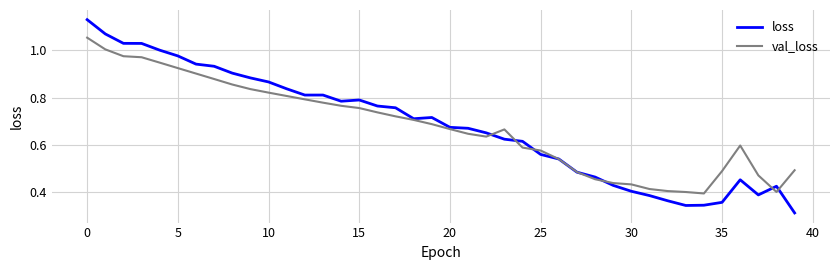

List the series in order of their peak value, lowest first.

val_loss, loss